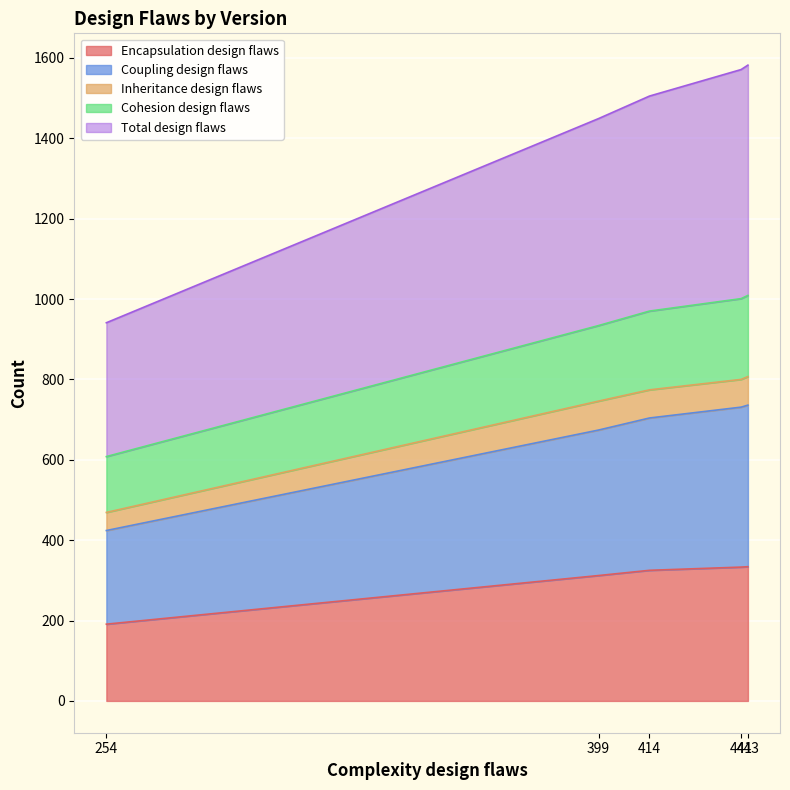

True or false: Cohesion design flaws has more than 0 points higher than both neighbors.

False